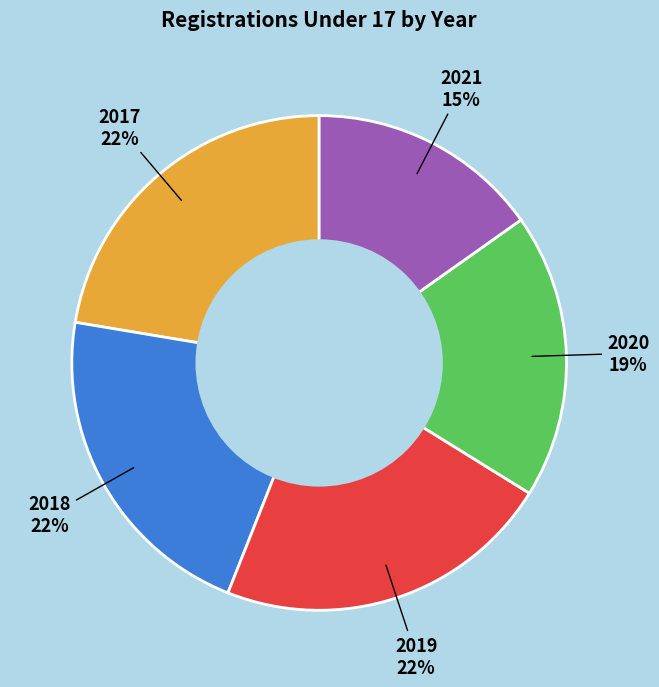

To the nearest percent, what is the average slice percentage?

20%